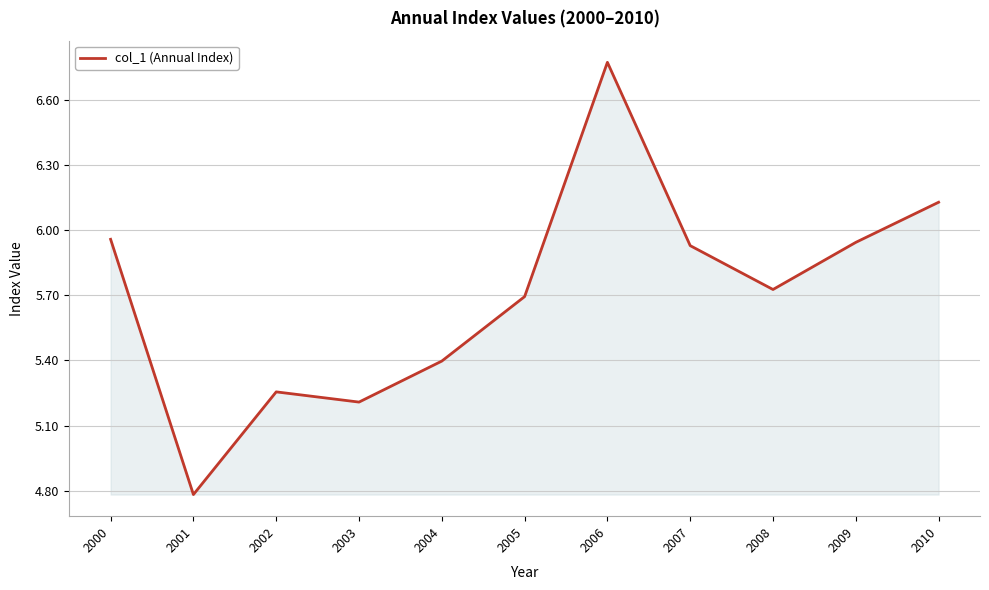

What is the difference between the values at 2010 and 2005?

0.4